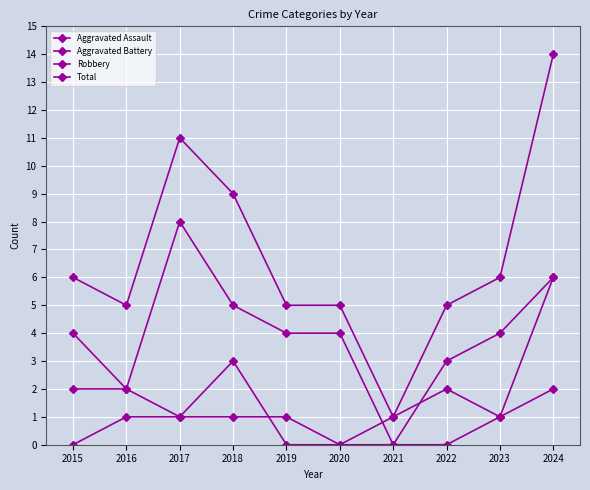

The value of Aggravated Assault at 2024 is 9. True or false?

False